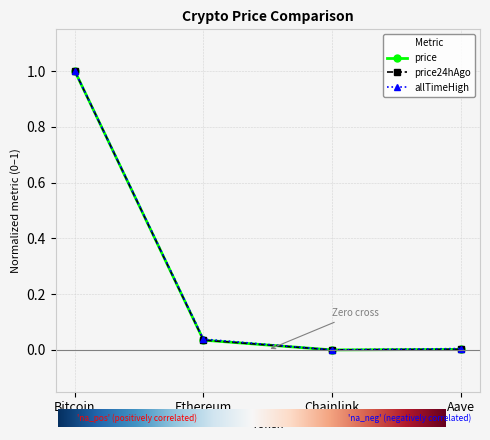

At which category is the sum across all series the highest?

Bitcoin